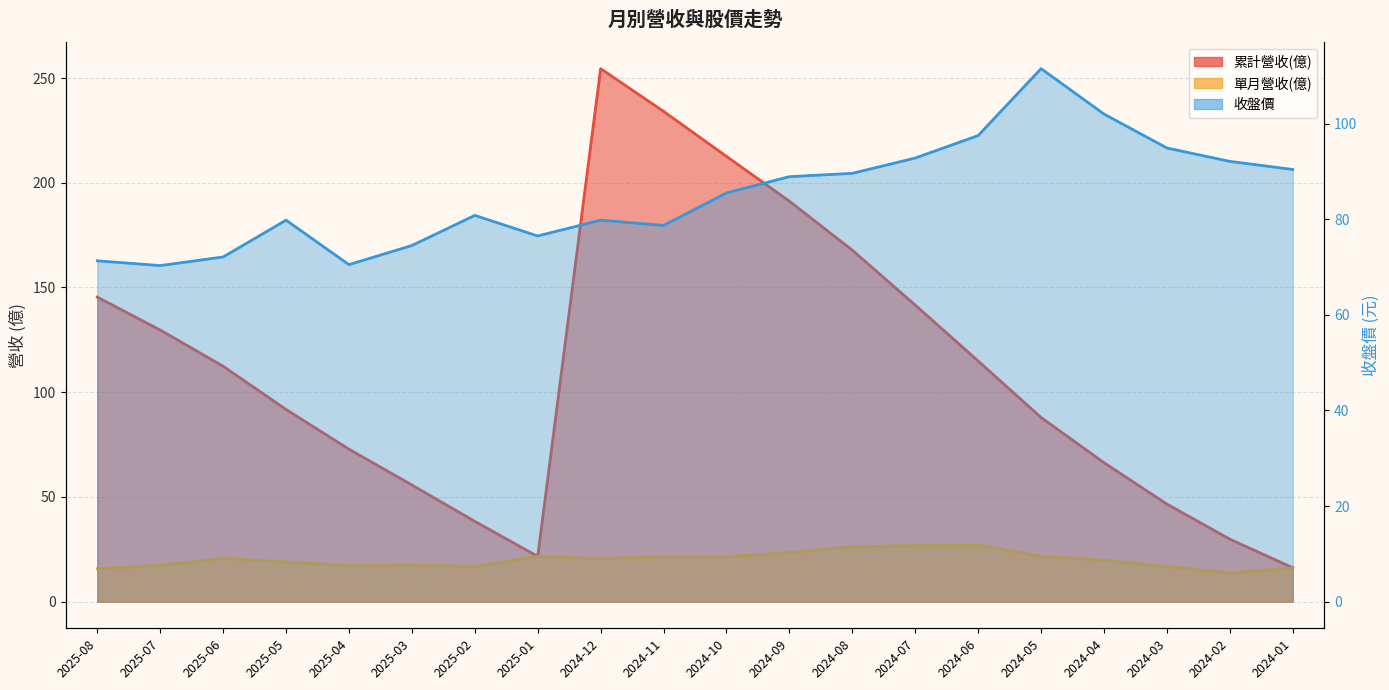

Which series has the largest total across all categories?

累計營收(億)